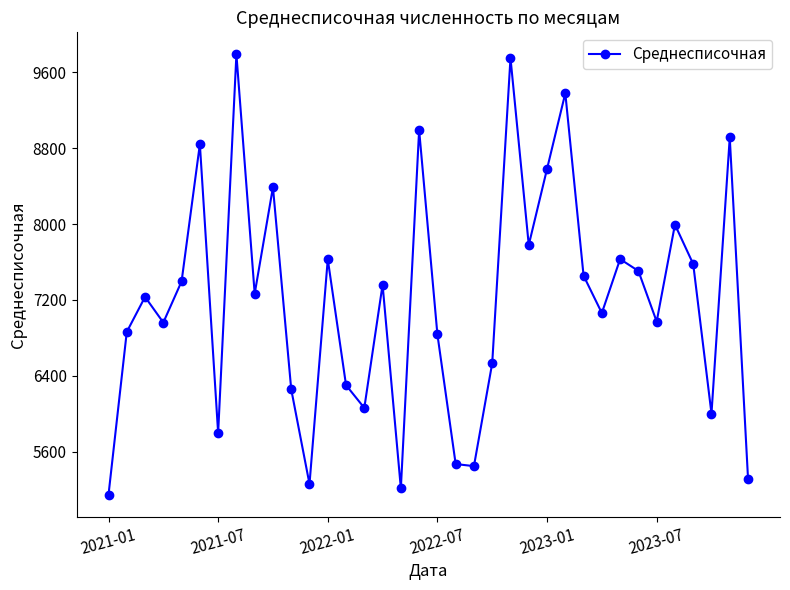

Does the chart display data point markers on the line(s)?

Yes